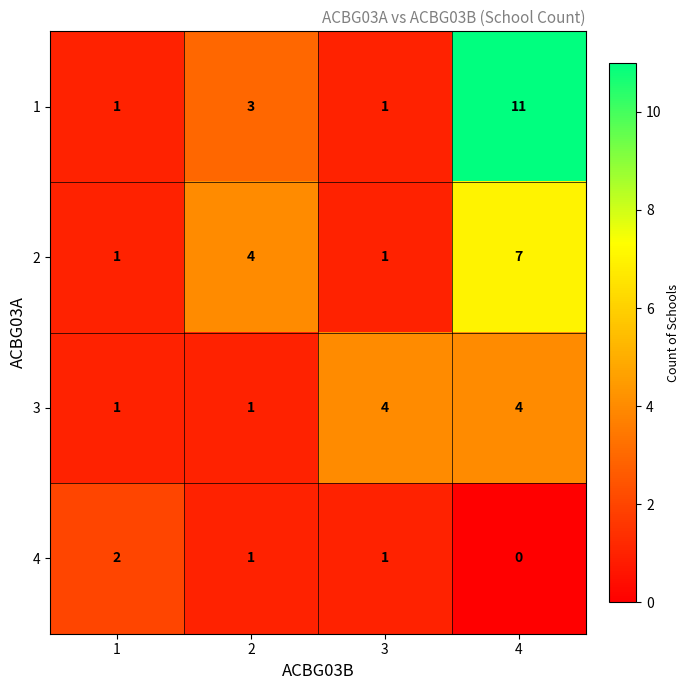

How many distinct data groups are displayed?

4